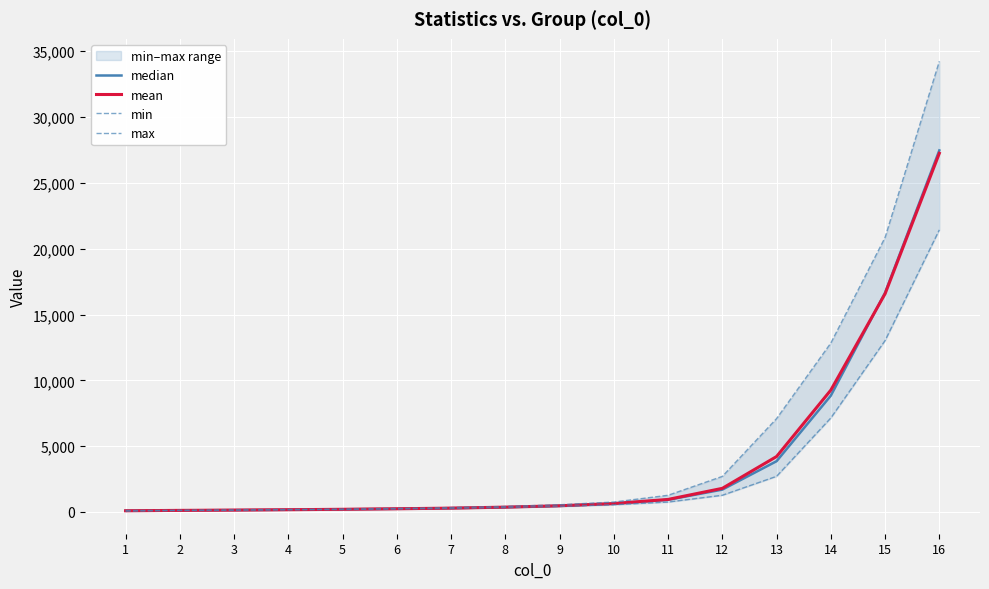

Rank the series at 7 from lowest to highest value.

min, median, mean, max